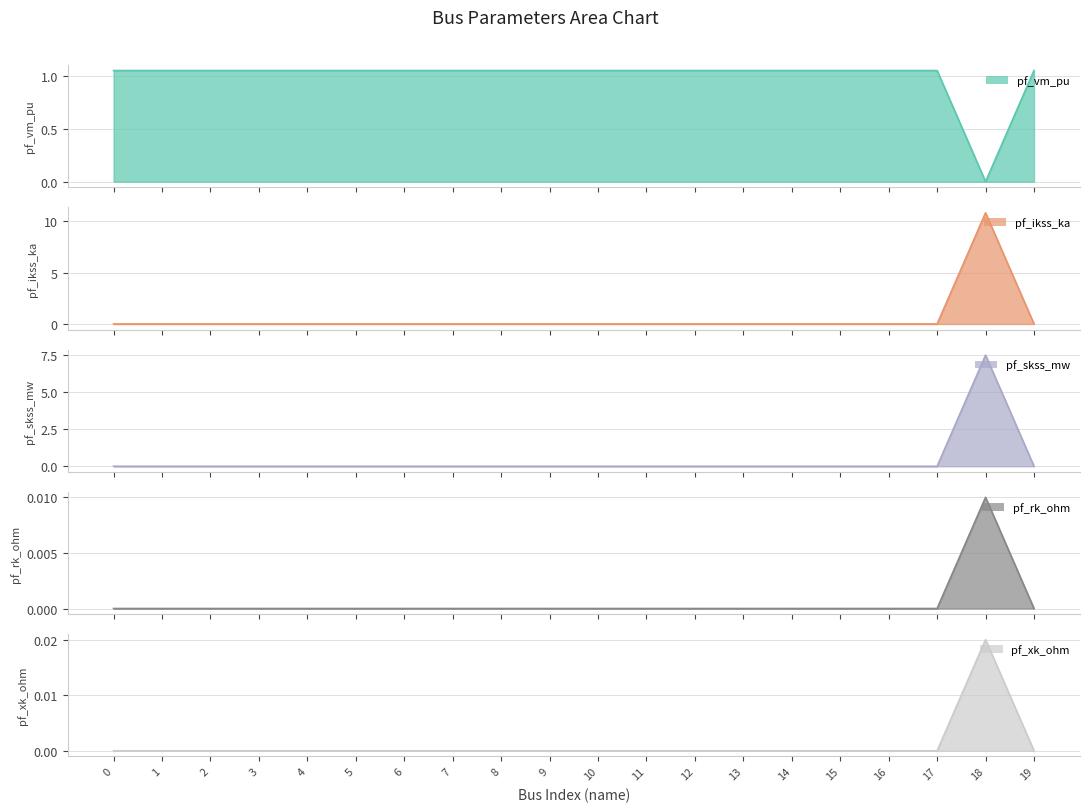

The pf_rk_ohm series shows 2.3 at 9. True or false?

False